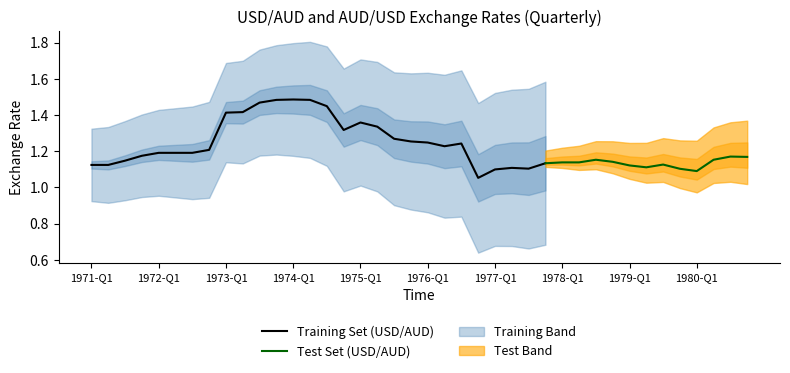

Between 1971-Q2 and 1979-Q3, which is larger?

1979-Q3